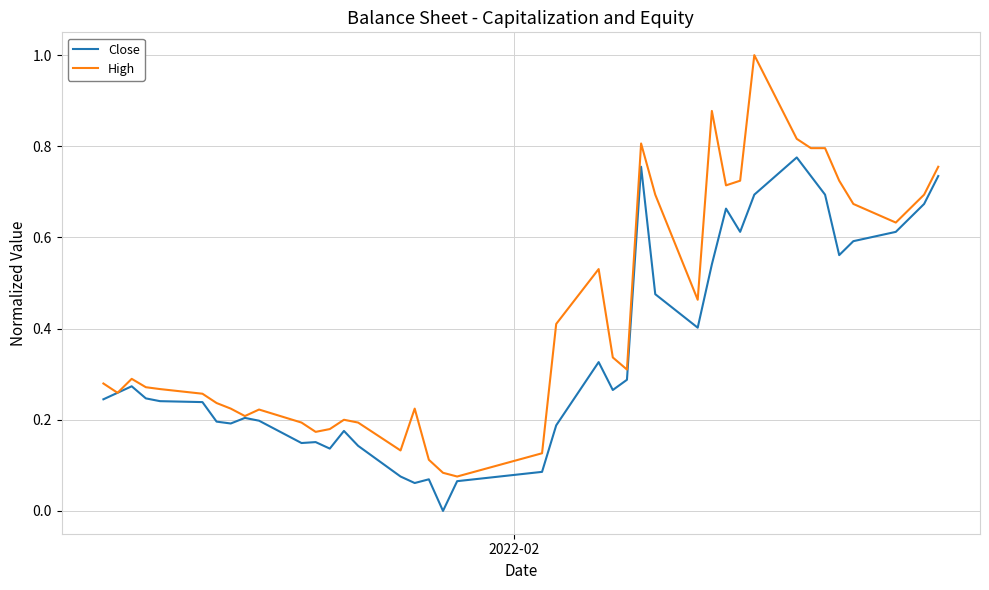

List the series in order of their overall mean, highest first.

High, Close